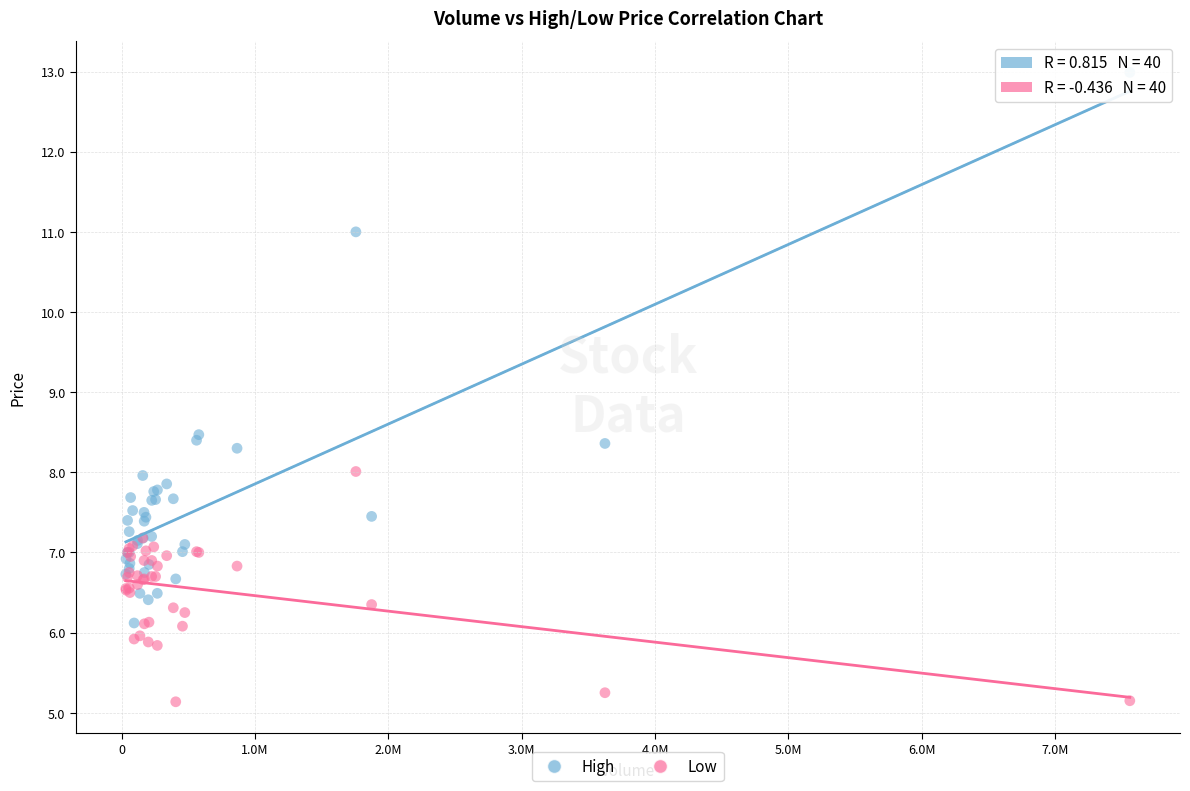

What are all the series names shown in the legend?

High, Low